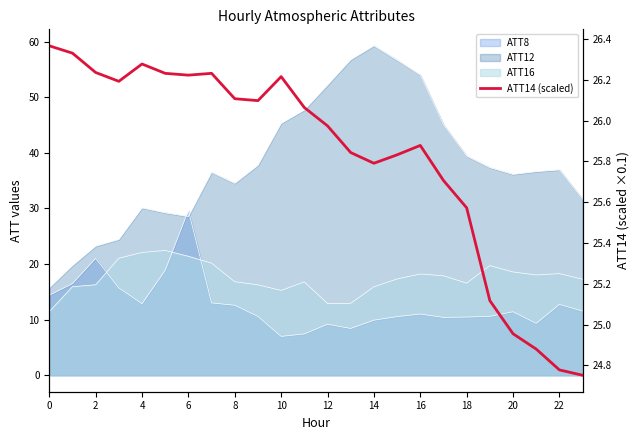

The chart shows a value of 13.4 at 4. True or false?

False